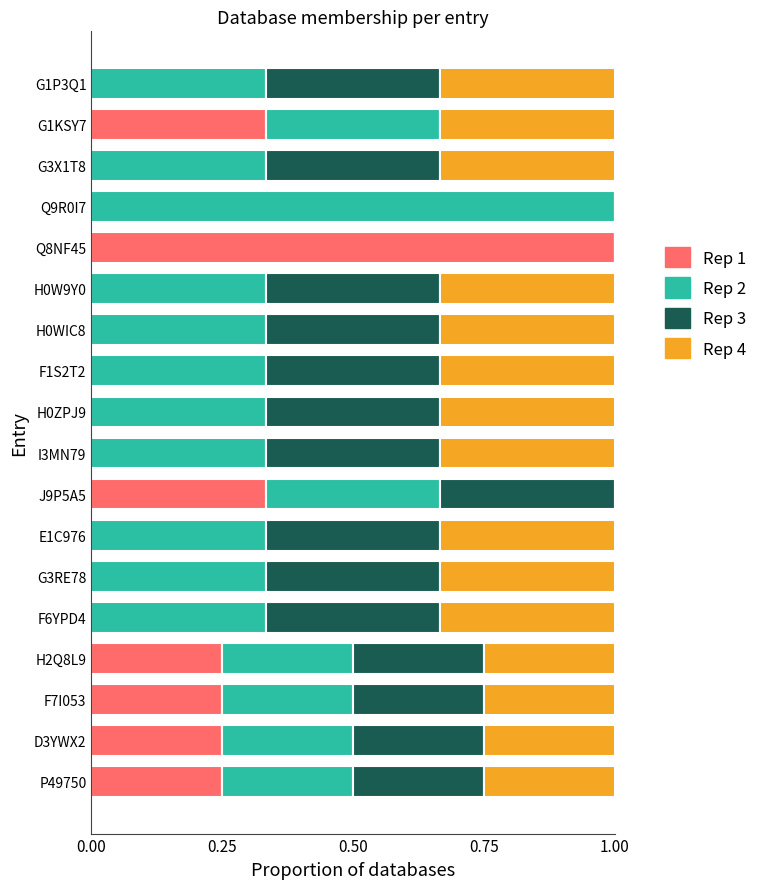

What is the total value across all series at H0WIC8?

1.0